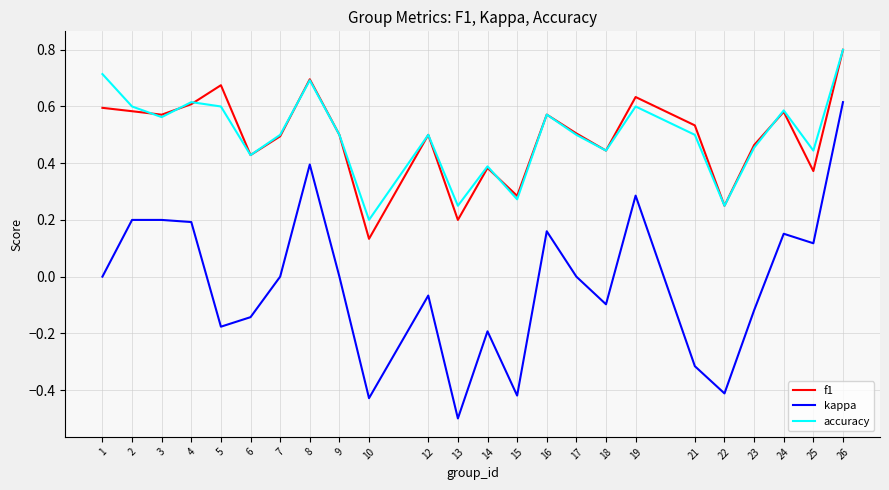

At 5, list the series in order from largest to smallest.

f1, accuracy, kappa